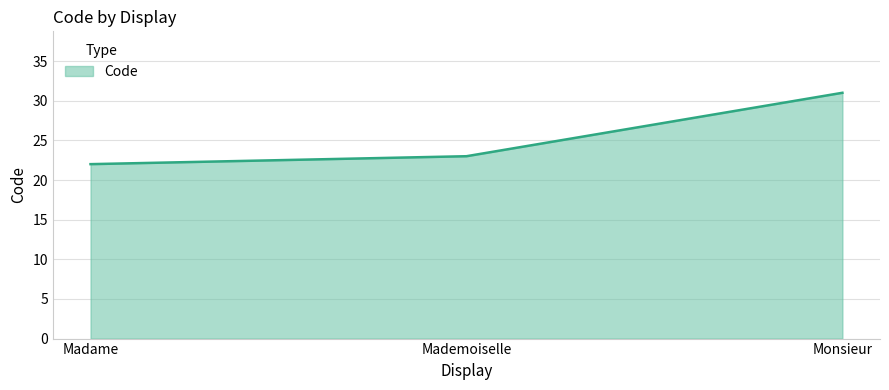

What is the change in value from Madame to Mademoiselle?

+1